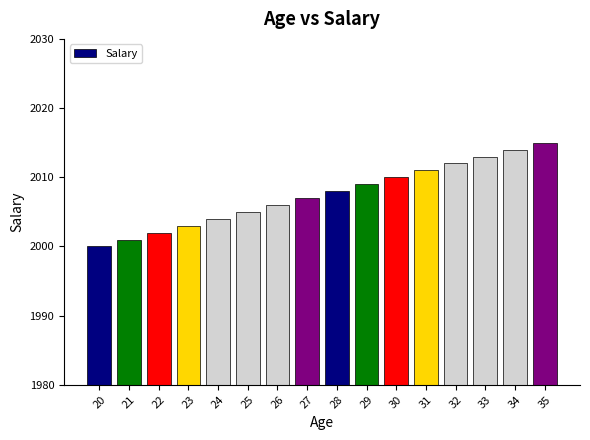

What is the approximate value at 20, to the nearest 10?

2000